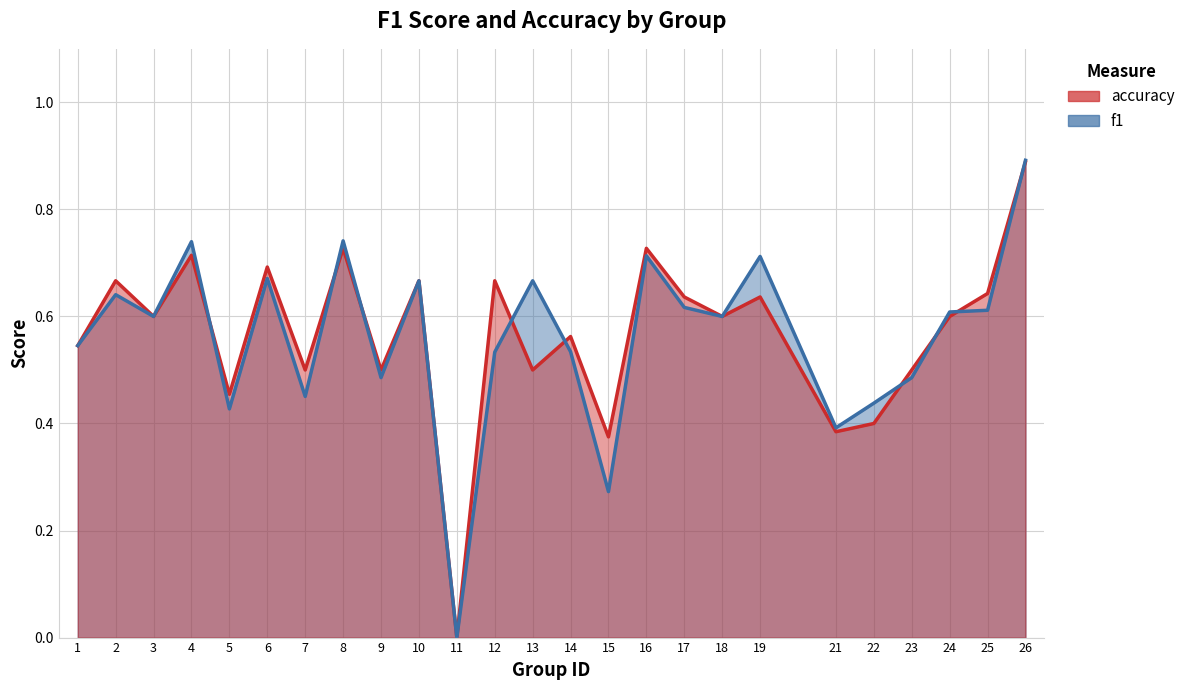

What is the difference between the maximum and minimum values in the f1_line series?

0.9